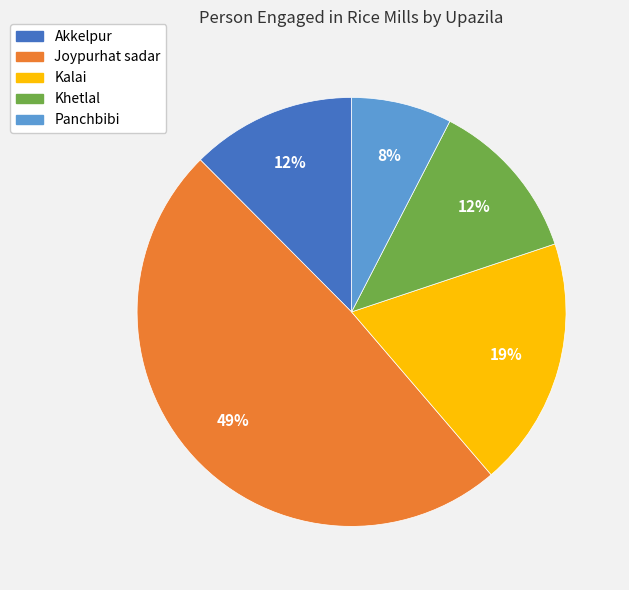

Does Khetlal account for over 50% of the chart?

No